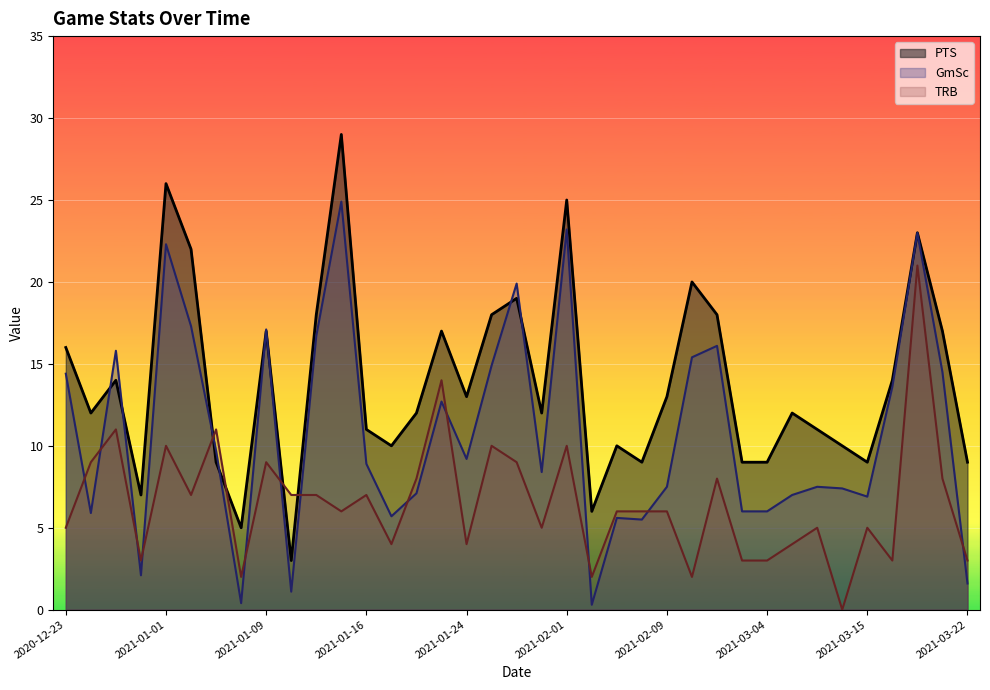

Where do TRB and GmSc first cross each other?

2020-12-23 and 2020-12-26